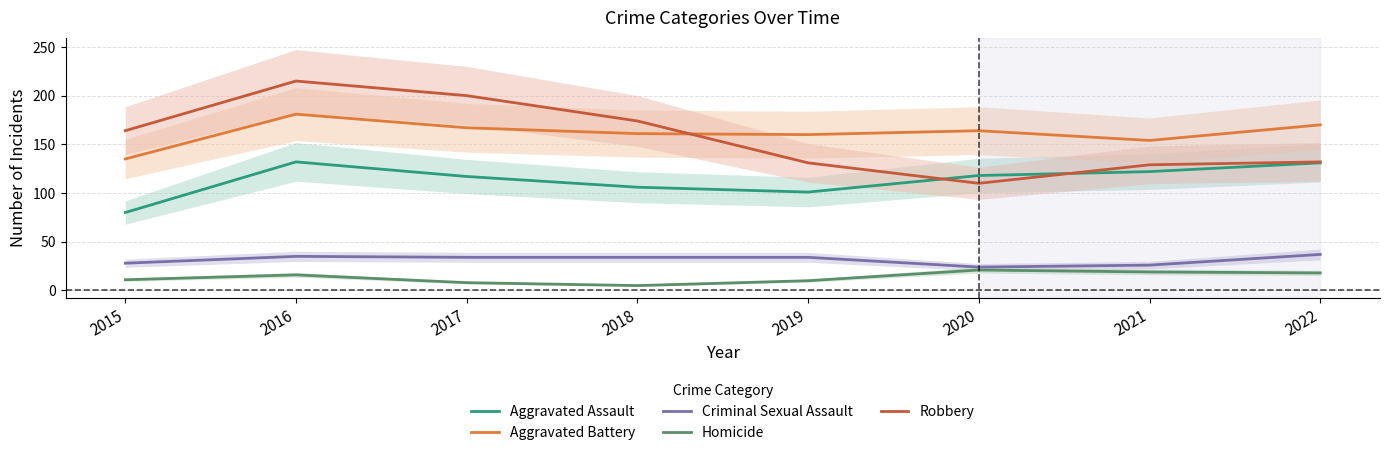

Is this an area chart (filled region under the line)?

No